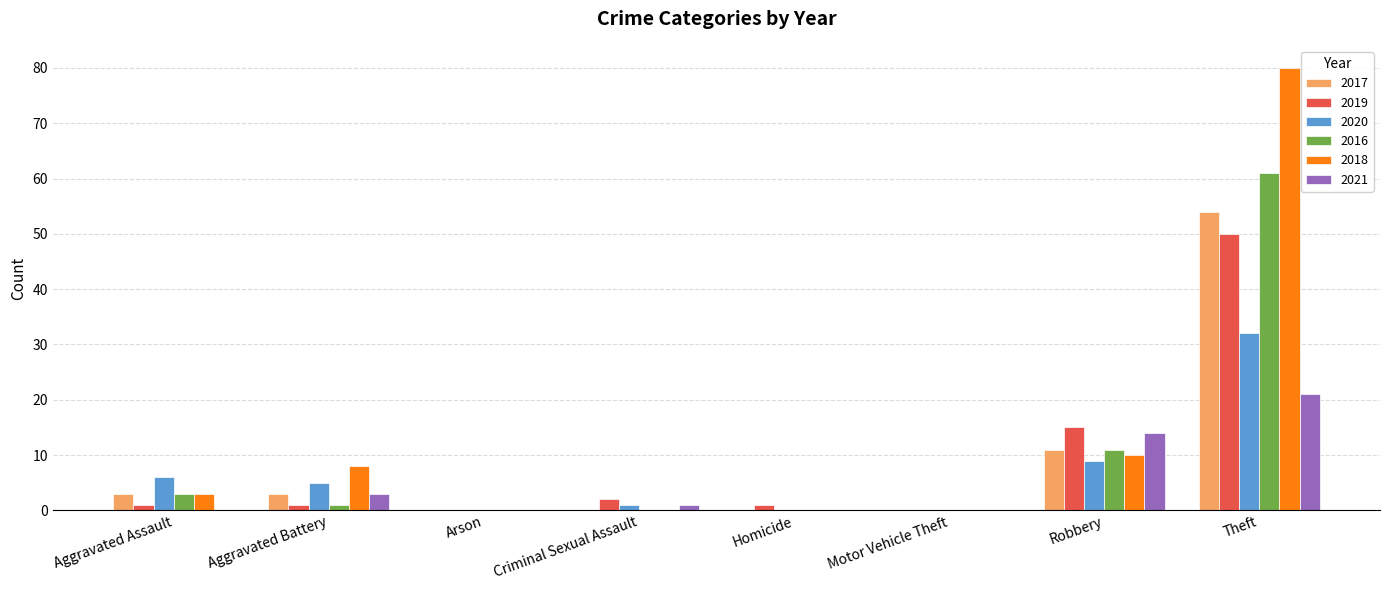

Which category has the highest value across all series?

Theft